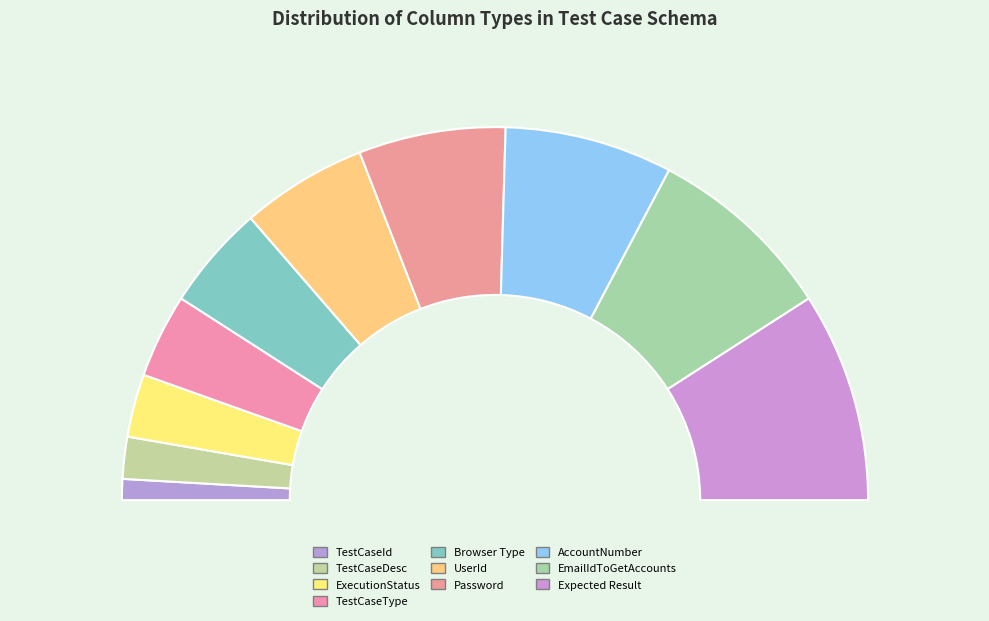

How many slices are in this pie chart?

10